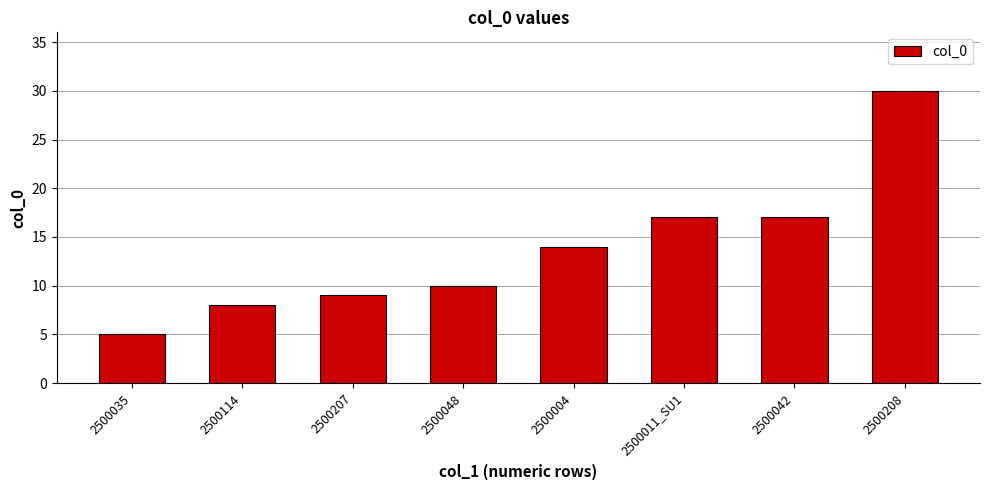

Reading left to right, transcribe all the data shown in this chart.

2500035=5	2500114=8	2500207=9	2500048=10	2500004=14	2500011_SU1=17	2500042=17	2500208=30